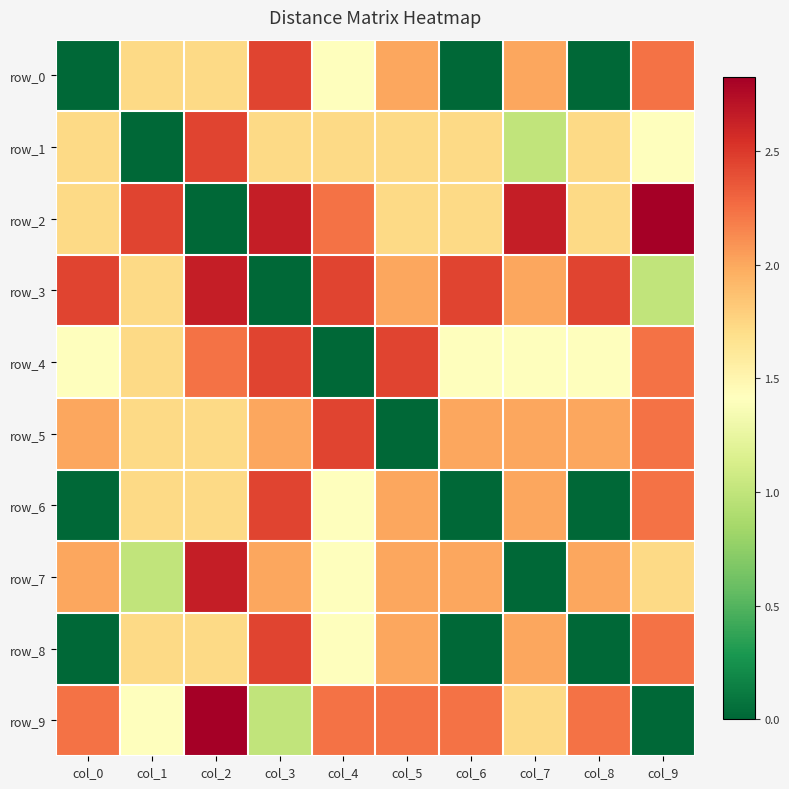

Reading left to right, what are all the values shown in this chart?

row_0: 0.0	1.7	1.7	2.4	1.4	2.0	0.0	2.0	0.0	2.2
row_1: 1.7	0.0	2.4	1.7	1.7	1.7	1.7	1.0	1.7	1.4
row_2: 1.7	2.4	0.0	2.6	2.2	1.7	1.7	2.6	1.7	2.8
row_3: 2.4	1.7	2.6	0.0	2.4	2.0	2.4	2.0	2.4	1.0
row_4: 1.4	1.7	2.2	2.4	0.0	2.4	1.4	1.4	1.4	2.2
row_5: 2.0	1.7	1.7	2.0	2.4	0.0	2.0	2.0	2.0	2.2
row_6: 0.0	1.7	1.7	2.4	1.4	2.0	0.0	2.0	0.0	2.2
row_7: 2.0	1.0	2.6	2.0	1.4	2.0	2.0	0.0	2.0	1.7
row_8: 0.0	1.7	1.7	2.4	1.4	2.0	0.0	2.0	0.0	2.2
row_9: 2.2	1.4	2.8	1.0	2.2	2.2	2.2	1.7	2.2	0.0